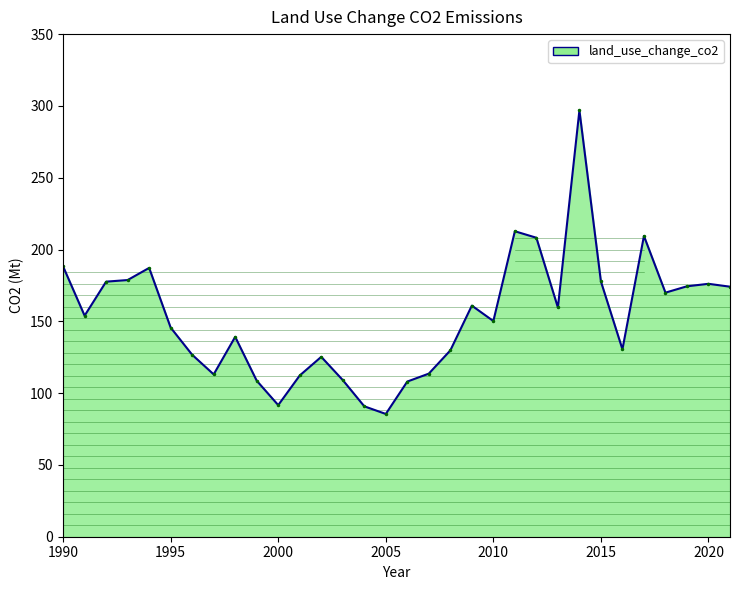

How many categories are shown in the chart?

32